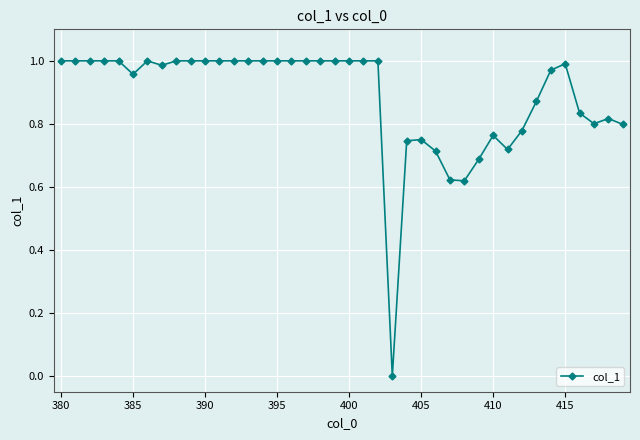

How many series are shown in this chart?

1